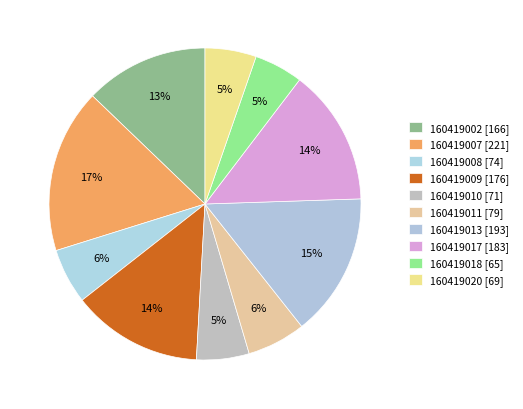

Which category has the biggest portion of the pie?

160419007